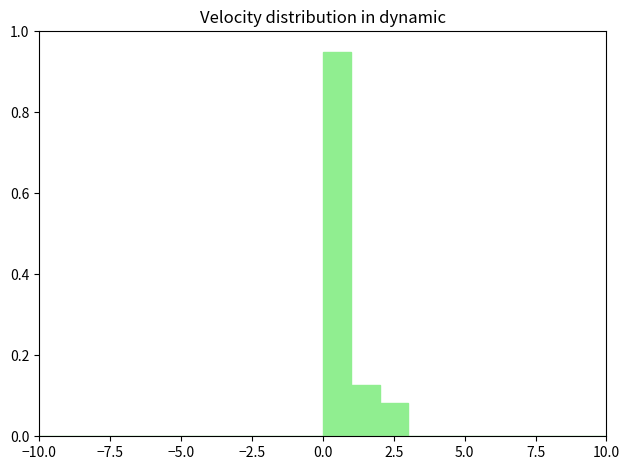

Read against the x-axis, roughly where is the centre of the tallest bar?

0.5